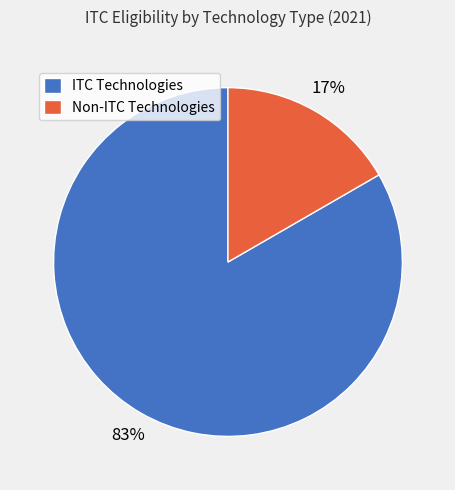

Do Non-ITC Technologies and ITC Technologies together represent more than half of the pie?

Yes